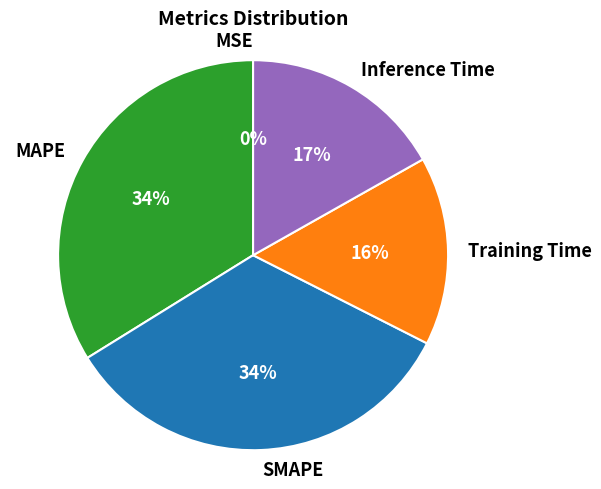

Is the sum of MAPE and Inference Time greater than half?

Yes